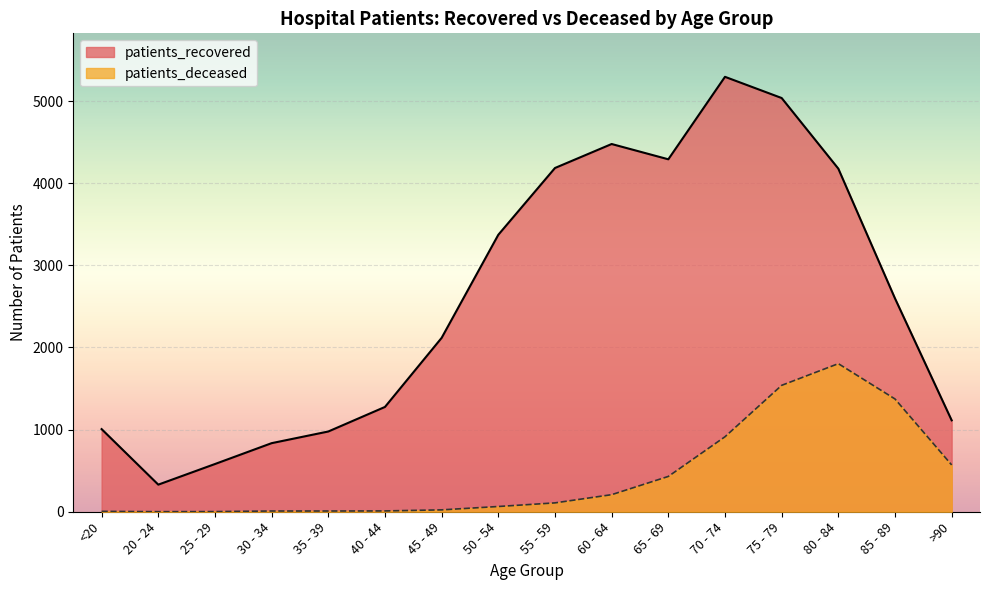

Which has a higher value, 50 - 54 or <20?

50 - 54